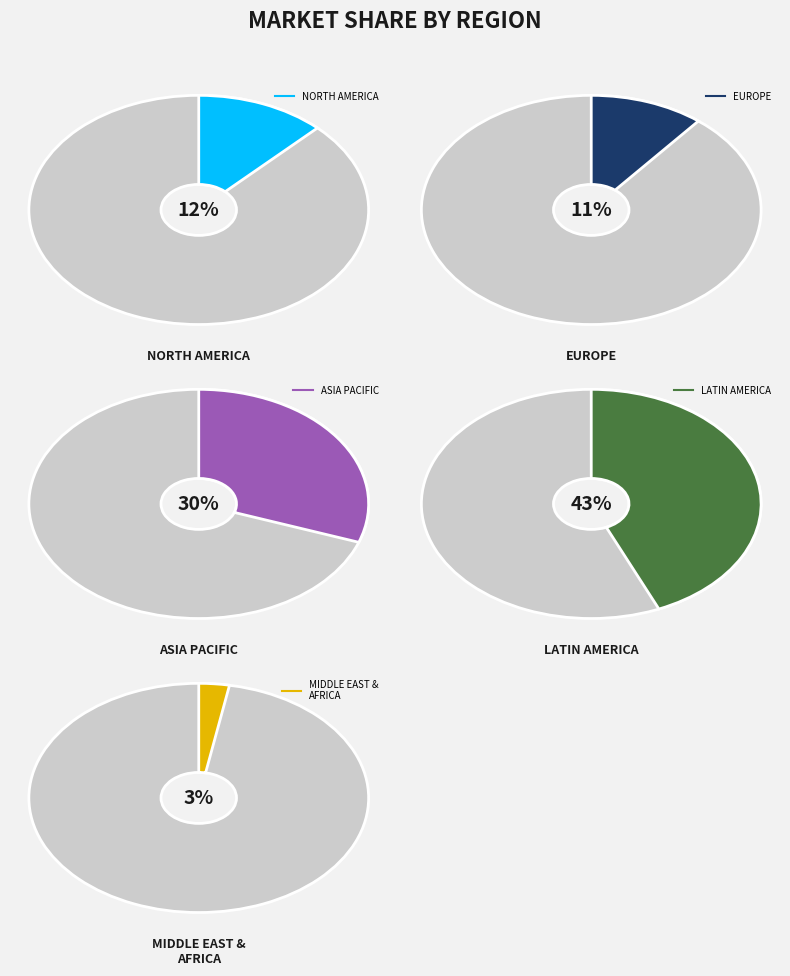

Approximately how many times larger is the value at i1 compared to i5?

4.2